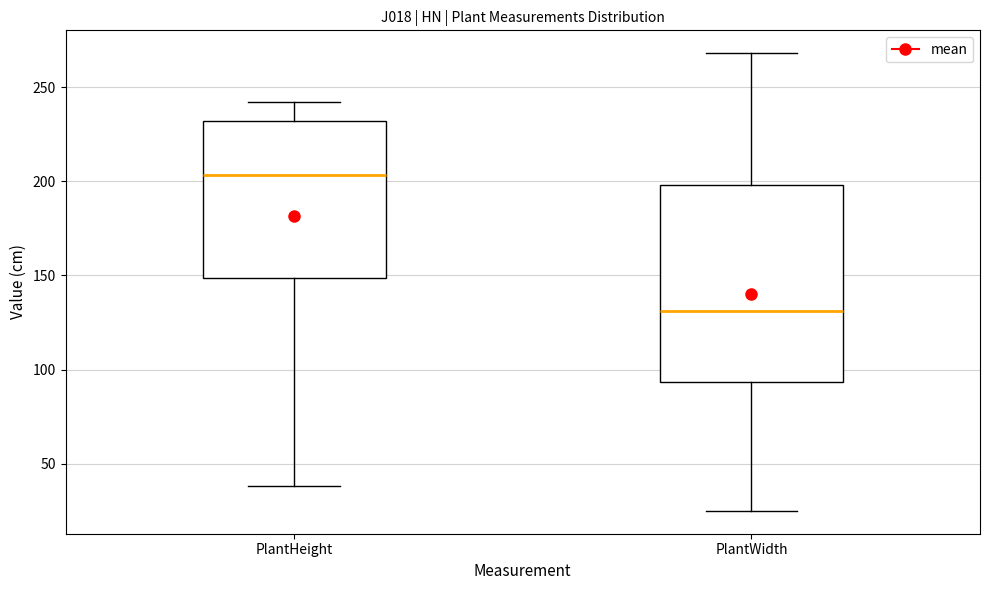

Where is the lower edge of the box for PlantWidth on the y-axis? The values are not printed on the chart, so give them approximately, as read against the axis.

95